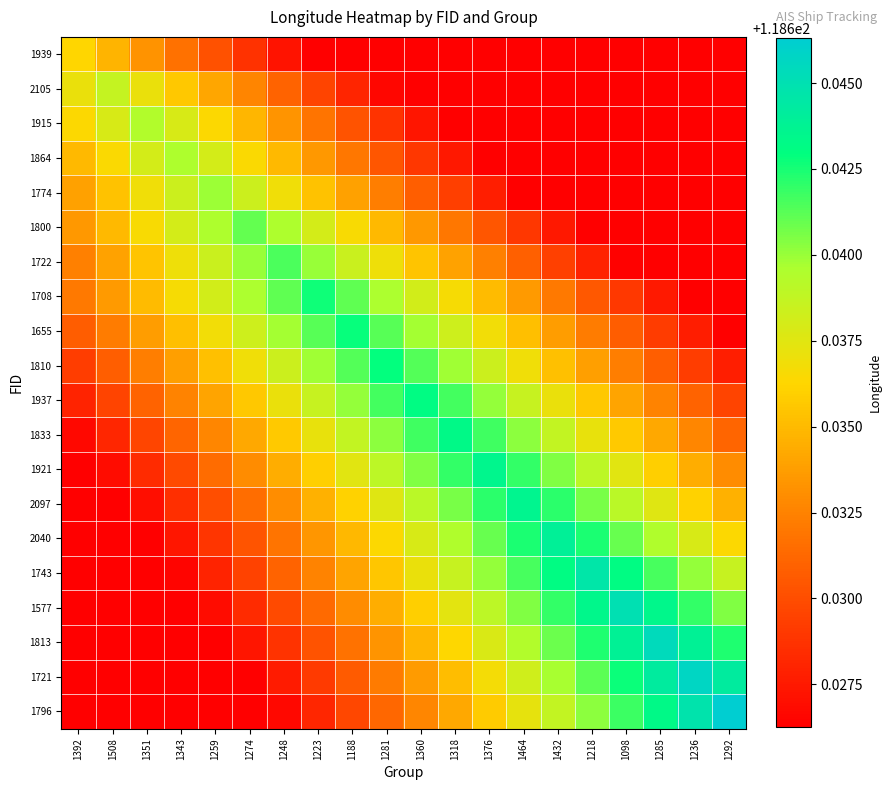

Reading right to left, list all the values displayed in this chart.

1939: 1292=118.6	1236=118.6	1285=118.6	1098=118.6	1218=118.6	1432=118.6	1464=118.6	1376=118.6	1318=118.6	1360=118.6	1281=118.6	1188=118.6	1223=118.6	1248=118.6	1274=118.6	1259=118.6	1343=118.6	1351=118.6	1508=118.6	1392=118.6
2105: 1292=118.6	1236=118.6	1285=118.6	1098=118.6	1218=118.6	1432=118.6	1464=118.6	1376=118.6	1318=118.6	1360=118.6	1281=118.6	1188=118.6	1223=118.6	1248=118.6	1274=118.6	1259=118.6	1343=118.6	1351=118.6	1508=118.6	1392=118.6
1915: 1292=118.6	1236=118.6	1285=118.6	1098=118.6	1218=118.6	1432=118.6	1464=118.6	1376=118.6	1318=118.6	1360=118.6	1281=118.6	1188=118.6	1223=118.6	1248=118.6	1274=118.6	1259=118.6	1343=118.6	1351=118.6	1508=118.6	1392=118.6
1864: 1292=118.6	1236=118.6	1285=118.6	1098=118.6	1218=118.6	1432=118.6	1464=118.6	1376=118.6	1318=118.6	1360=118.6	1281=118.6	1188=118.6	1223=118.6	1248=118.6	1274=118.6	1259=118.6	1343=118.6	1351=118.6	1508=118.6	1392=118.6
1774: 1292=118.6	1236=118.6	1285=118.6	1098=118.6	1218=118.6	1432=118.6	1464=118.6	1376=118.6	1318=118.6	1360=118.6	1281=118.6	1188=118.6	1223=118.6	1248=118.6	1274=118.6	1259=118.6	1343=118.6	1351=118.6	1508=118.6	1392=118.6
1800: 1292=118.6	1236=118.6	1285=118.6	1098=118.6	1218=118.6	1432=118.6	1464=118.6	1376=118.6	1318=118.6	1360=118.6	1281=118.6	1188=118.6	1223=118.6	1248=118.6	1274=118.6	1259=118.6	1343=118.6	1351=118.6	1508=118.6	1392=118.6
1722: 1292=118.6	1236=118.6	1285=118.6	1098=118.6	1218=118.6	1432=118.6	1464=118.6	1376=118.6	1318=118.6	1360=118.6	1281=118.6	1188=118.6	1223=118.6	1248=118.6	1274=118.6	1259=118.6	1343=118.6	1351=118.6	1508=118.6	1392=118.6
1708: 1292=118.6	1236=118.6	1285=118.6	1098=118.6	1218=118.6	1432=118.6	1464=118.6	1376=118.6	1318=118.6	1360=118.6	1281=118.6	1188=118.6	1223=118.6	1248=118.6	1274=118.6	1259=118.6	1343=118.6	1351=118.6	1508=118.6	1392=118.6
1655: 1292=118.6	1236=118.6	1285=118.6	1098=118.6	1218=118.6	1432=118.6	1464=118.6	1376=118.6	1318=118.6	1360=118.6	1281=118.6	1188=118.6	1223=118.6	1248=118.6	1274=118.6	1259=118.6	1343=118.6	1351=118.6	1508=118.6	1392=118.6
1810: 1292=118.6	1236=118.6	1285=118.6	1098=118.6	1218=118.6	1432=118.6	1464=118.6	1376=118.6	1318=118.6	1360=118.6	1281=118.6	1188=118.6	1223=118.6	1248=118.6	1274=118.6	1259=118.6	1343=118.6	1351=118.6	1508=118.6	1392=118.6
1937: 1292=118.6	1236=118.6	1285=118.6	1098=118.6	1218=118.6	1432=118.6	1464=118.6	1376=118.6	1318=118.6	1360=118.6	1281=118.6	1188=118.6	1223=118.6	1248=118.6	1274=118.6	1259=118.6	1343=118.6	1351=118.6	1508=118.6	1392=118.6
1833: 1292=118.6	1236=118.6	1285=118.6	1098=118.6	1218=118.6	1432=118.6	1464=118.6	1376=118.6	1318=118.6	1360=118.6	1281=118.6	1188=118.6	1223=118.6	1248=118.6	1274=118.6	1259=118.6	1343=118.6	1351=118.6	1508=118.6	1392=118.6
1921: 1292=118.6	1236=118.6	1285=118.6	1098=118.6	1218=118.6	1432=118.6	1464=118.6	1376=118.6	1318=118.6	1360=118.6	1281=118.6	1188=118.6	1223=118.6	1248=118.6	1274=118.6	1259=118.6	1343=118.6	1351=118.6	1508=118.6	1392=118.6
2097: 1292=118.6	1236=118.6	1285=118.6	1098=118.6	1218=118.6	1432=118.6	1464=118.6	1376=118.6	1318=118.6	1360=118.6	1281=118.6	1188=118.6	1223=118.6	1248=118.6	1274=118.6	1259=118.6	1343=118.6	1351=118.6	1508=118.6	1392=118.6
2040: 1292=118.6	1236=118.6	1285=118.6	1098=118.6	1218=118.6	1432=118.6	1464=118.6	1376=118.6	1318=118.6	1360=118.6	1281=118.6	1188=118.6	1223=118.6	1248=118.6	1274=118.6	1259=118.6	1343=118.6	1351=118.6	1508=118.6	1392=118.6
1743: 1292=118.6	1236=118.6	1285=118.6	1098=118.6	1218=118.6	1432=118.6	1464=118.6	1376=118.6	1318=118.6	1360=118.6	1281=118.6	1188=118.6	1223=118.6	1248=118.6	1274=118.6	1259=118.6	1343=118.6	1351=118.6	1508=118.6	1392=118.6
1577: 1292=118.6	1236=118.6	1285=118.6	1098=118.6	1218=118.6	1432=118.6	1464=118.6	1376=118.6	1318=118.6	1360=118.6	1281=118.6	1188=118.6	1223=118.6	1248=118.6	1274=118.6	1259=118.6	1343=118.6	1351=118.6	1508=118.6	1392=118.6
1813: 1292=118.6	1236=118.6	1285=118.6	1098=118.6	1218=118.6	1432=118.6	1464=118.6	1376=118.6	1318=118.6	1360=118.6	1281=118.6	1188=118.6	1223=118.6	1248=118.6	1274=118.6	1259=118.6	1343=118.6	1351=118.6	1508=118.6	1392=118.6
1721: 1292=118.6	1236=118.6	1285=118.6	1098=118.6	1218=118.6	1432=118.6	1464=118.6	1376=118.6	1318=118.6	1360=118.6	1281=118.6	1188=118.6	1223=118.6	1248=118.6	1274=118.6	1259=118.6	1343=118.6	1351=118.6	1508=118.6	1392=118.6
1796: 1292=118.6	1236=118.6	1285=118.6	1098=118.6	1218=118.6	1432=118.6	1464=118.6	1376=118.6	1318=118.6	1360=118.6	1281=118.6	1188=118.6	1223=118.6	1248=118.6	1274=118.6	1259=118.6	1343=118.6	1351=118.6	1508=118.6	1392=118.6